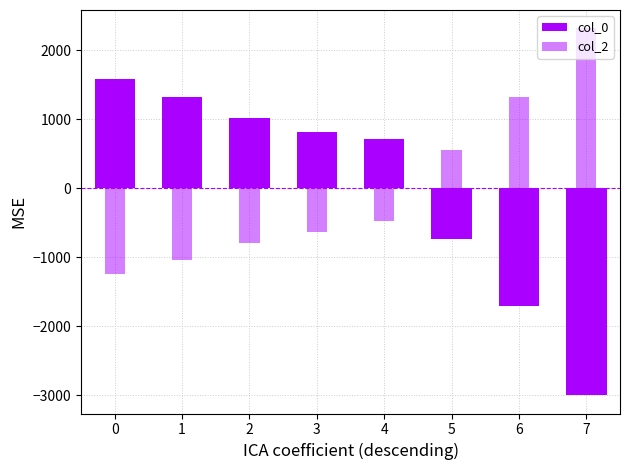

Does the chart contain stacked bars?

No